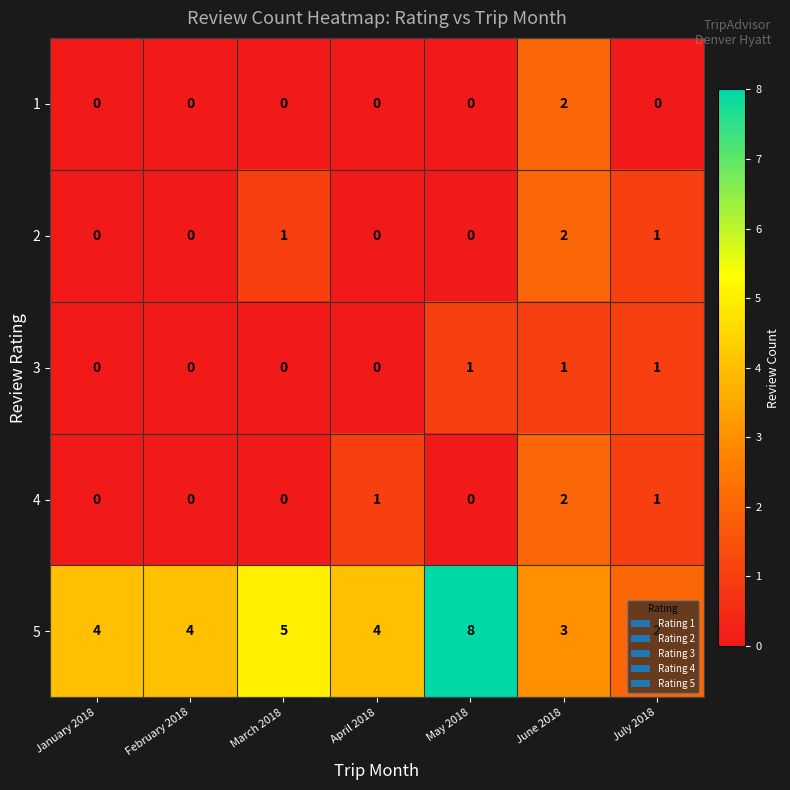

What is the difference between the maximum and second lowest values in the 5 series?

5